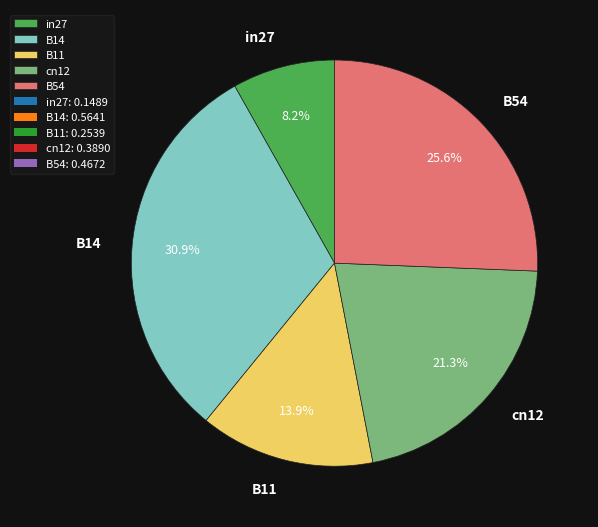

What percentage is the cn12 slice, to the nearest percent?

21%